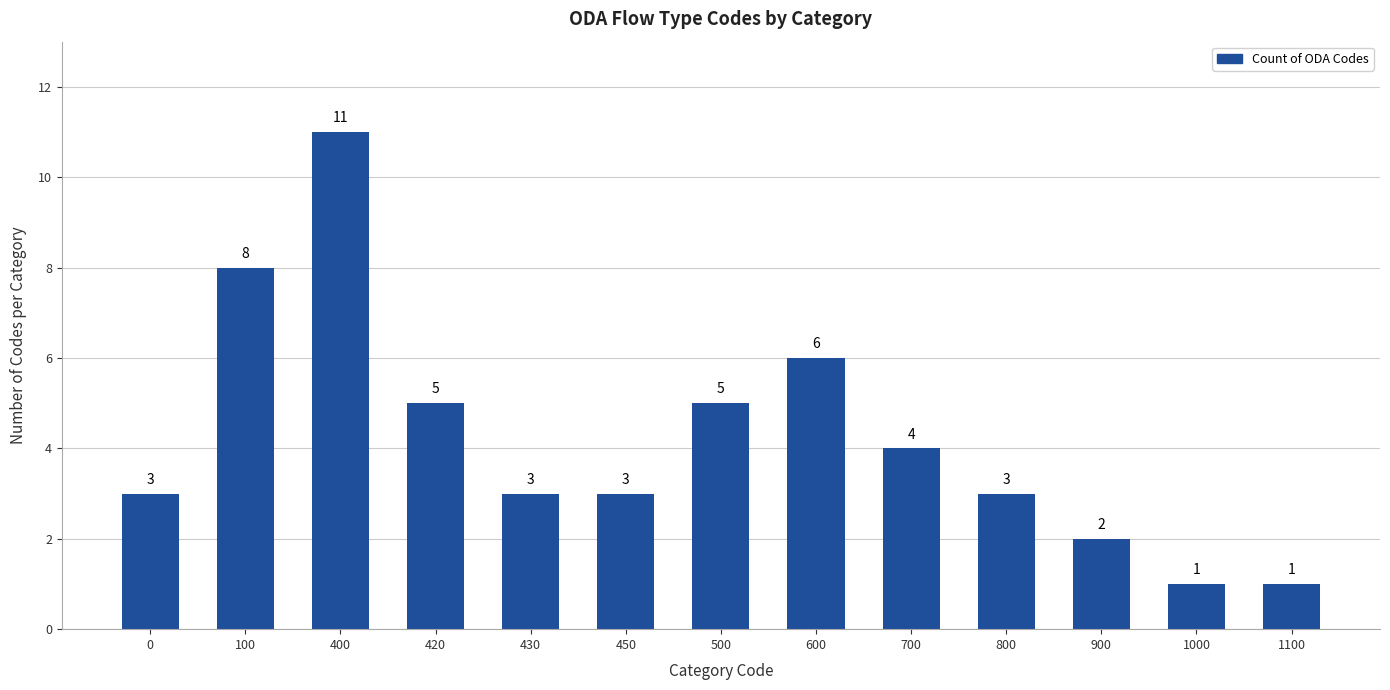

At which category does the chart reach its peak across all series?

400